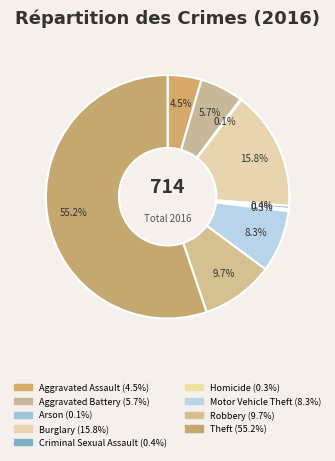

To the nearest percent, what portion does Theft represent?

55%